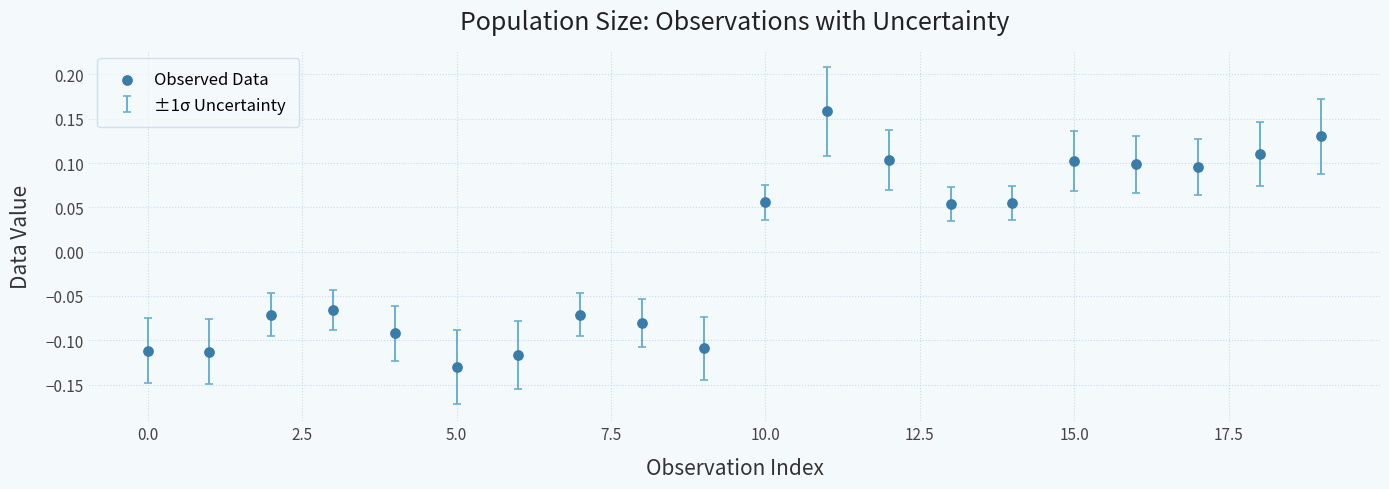

What is the range of Y values (max minus min)?

0.3